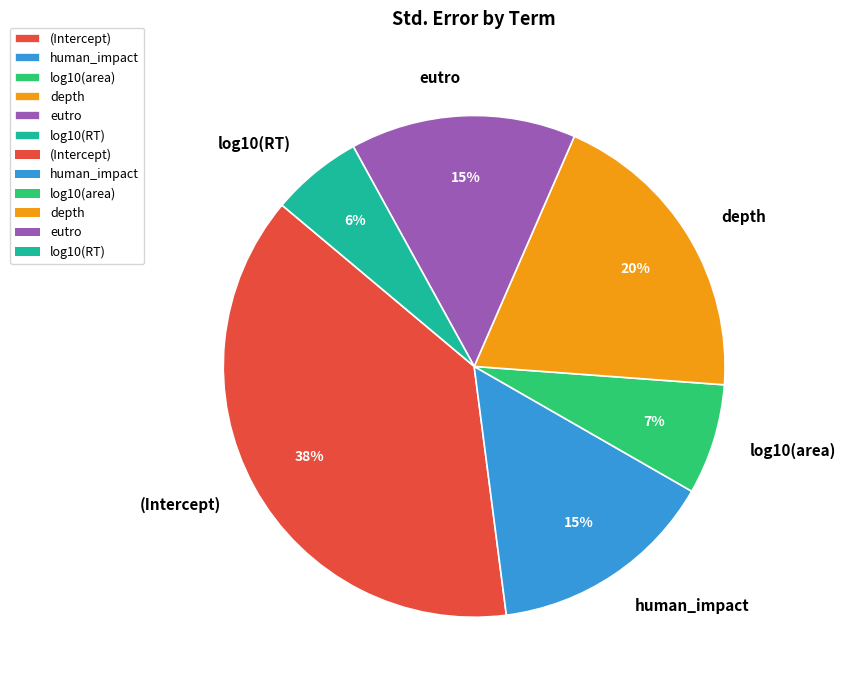

Do human_impact and depth together represent more than half of the pie?

No